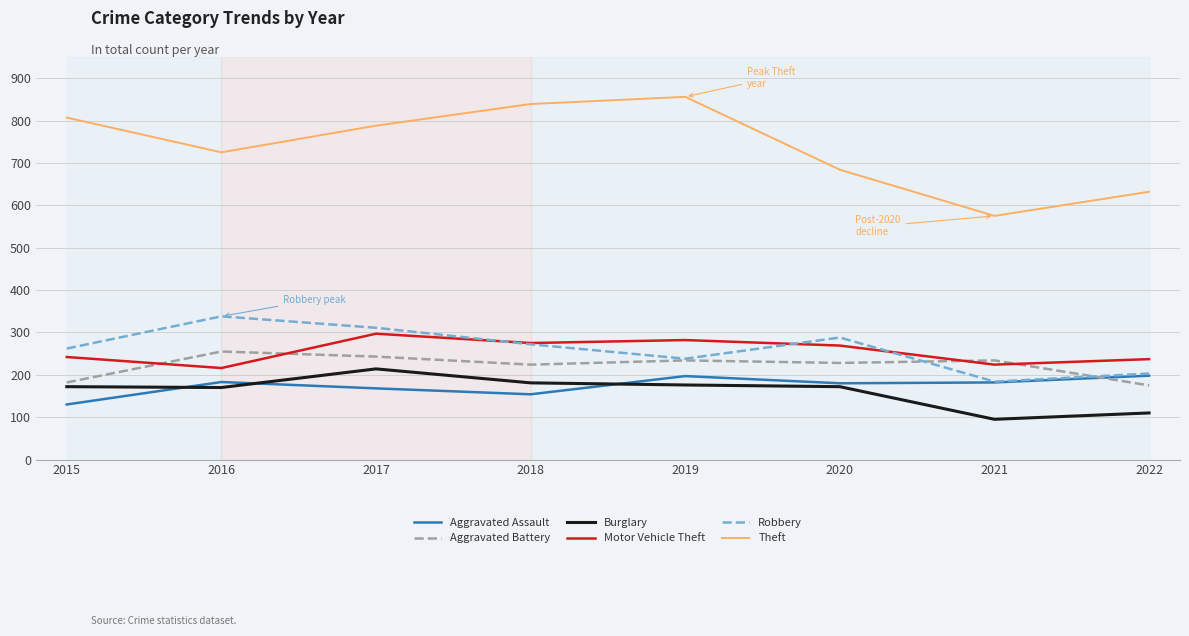

The Aggravated Battery series shows 228 at 2020. True or false?

True